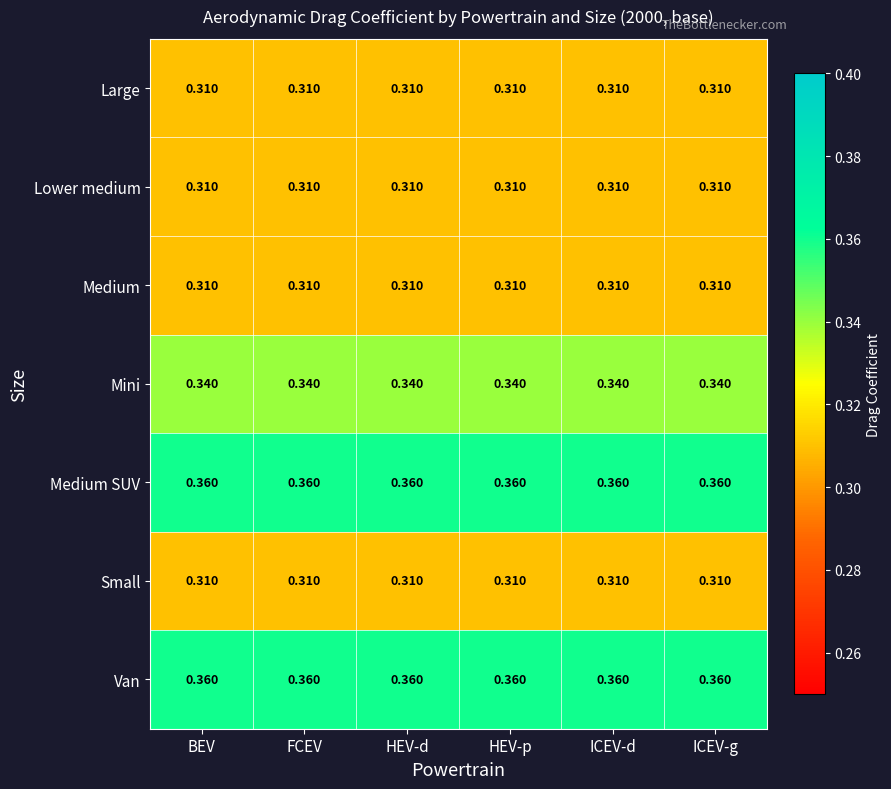

What is the total value across all series at ICEV-d?

2.3